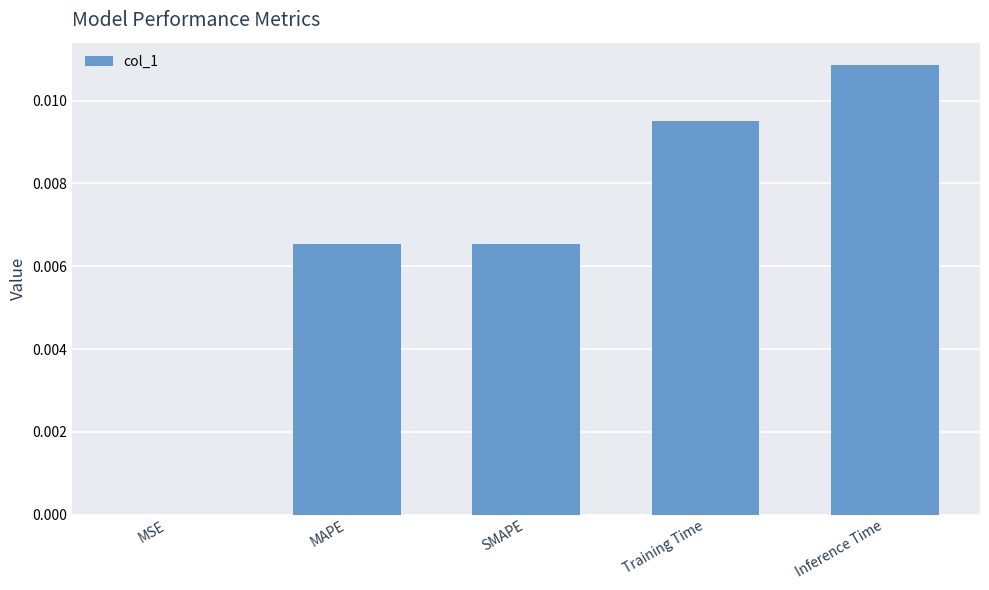

The chart shows a value of 0.0 at Inference Time. True or false?

True